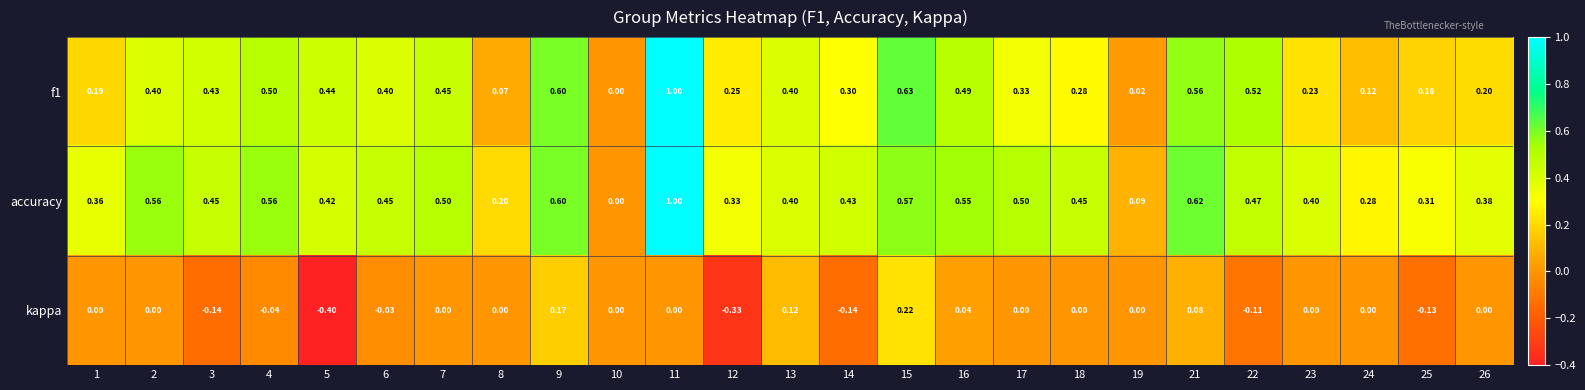

Which series changed the most between 8 and 19?

accuracy